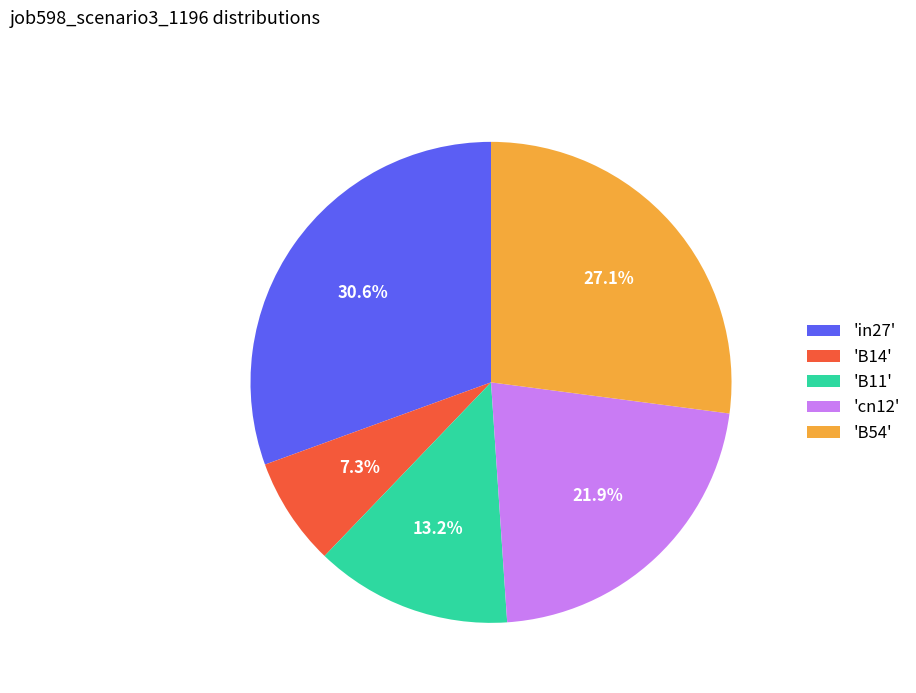

Which has a higher value, 'B11' or 'in27'?

'in27'